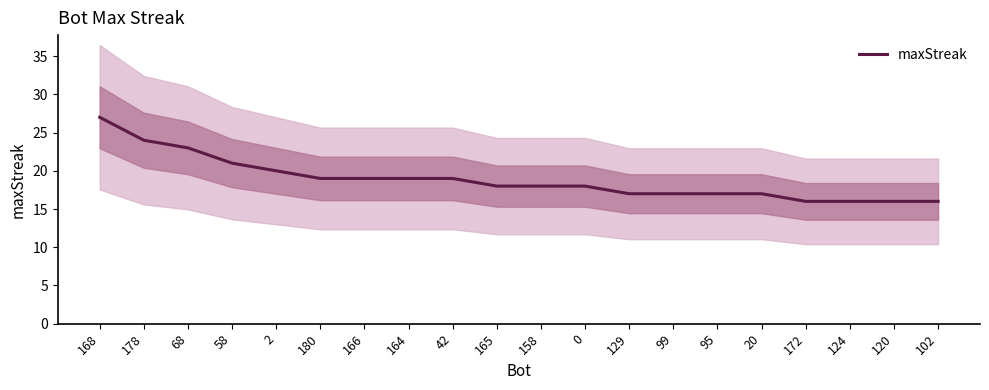

What is the value of the 5th point from the left?

20